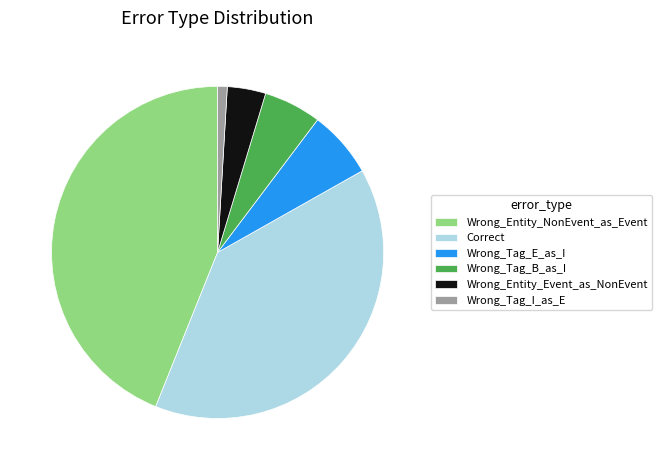

How many segments does this pie chart have?

6